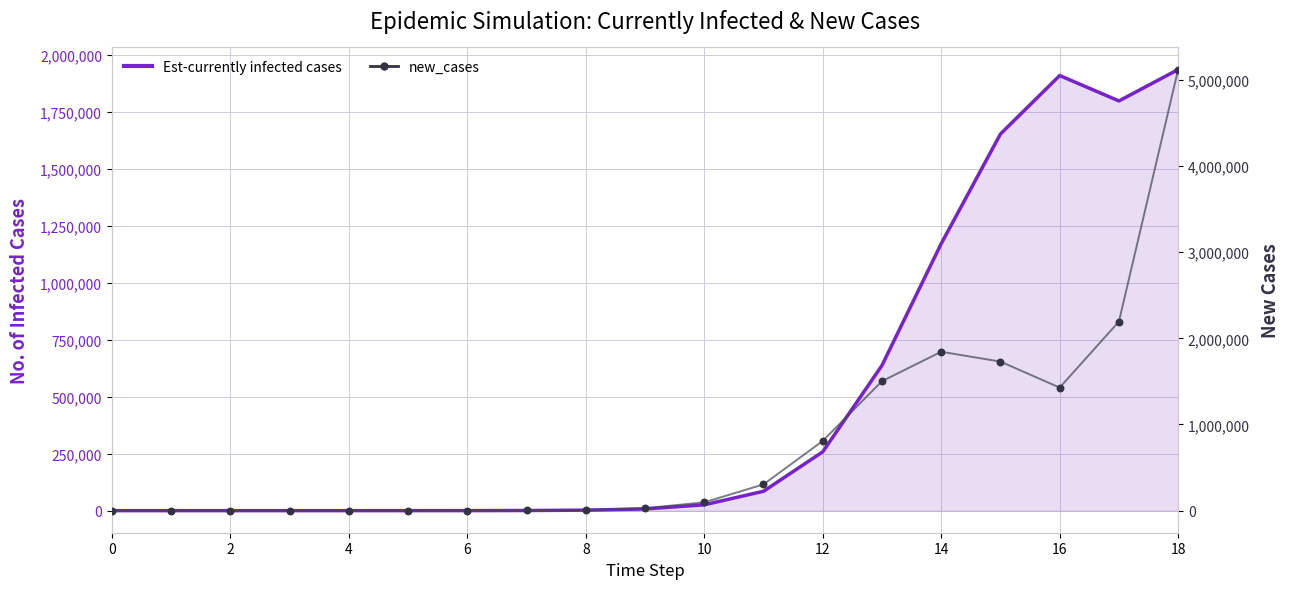

What is the total value across all series at 0?

1.0